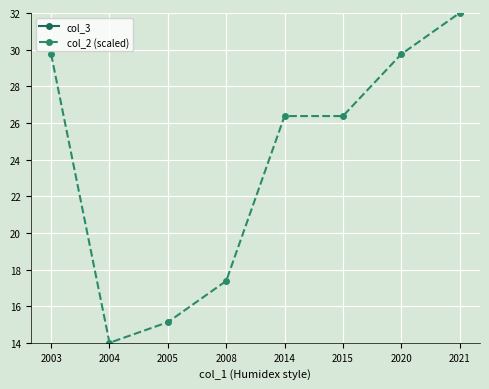

Reading left to right, extract all data points from this chart.

col_3: 2003=175.0	2004=180.0	2005=185.0	2008=176.0	2014=183.0	2015=176.0	2020=175.0	2021=180.0
col_2 (scaled): 2003=29.8	2004=14.0	2005=15.1	2008=17.4	2014=26.4	2015=26.4	2020=29.8	2021=32.0